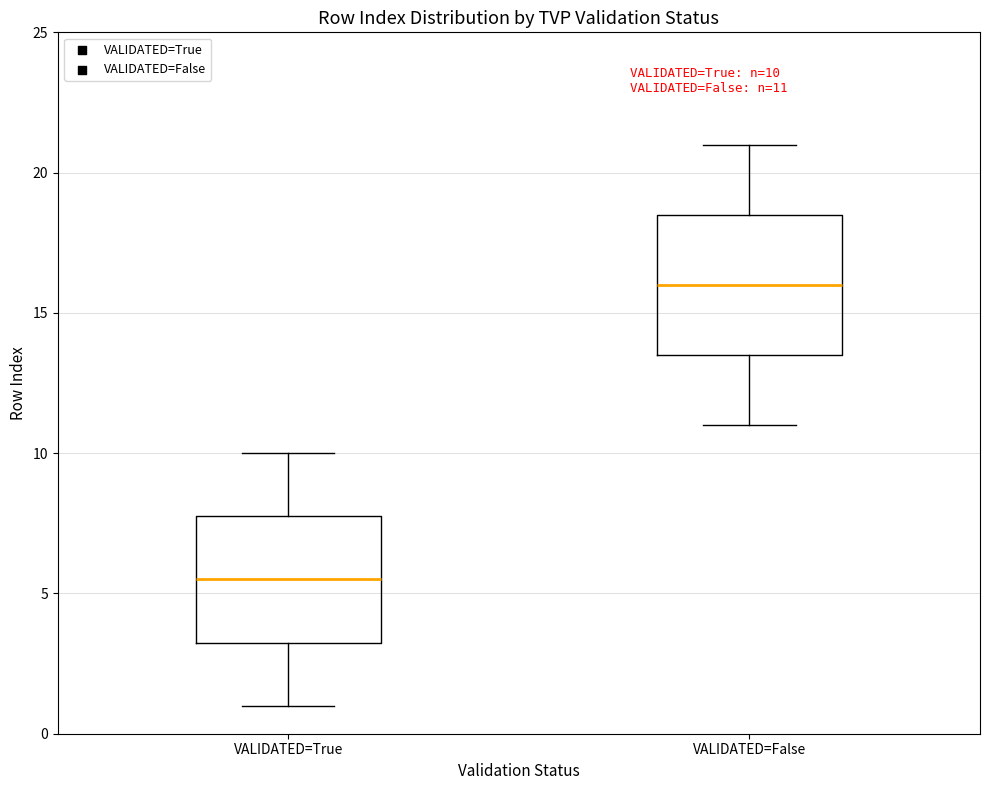

Which box is the tallest, from its lower edge to its upper edge?

VALIDATED=False